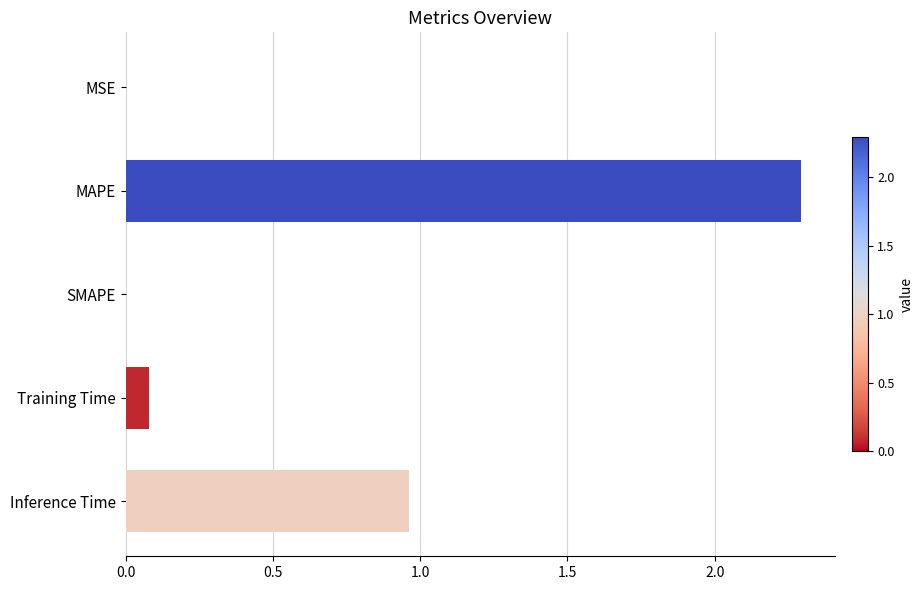

The chart shows a value of 0.5 at Inference Time. True or false?

False